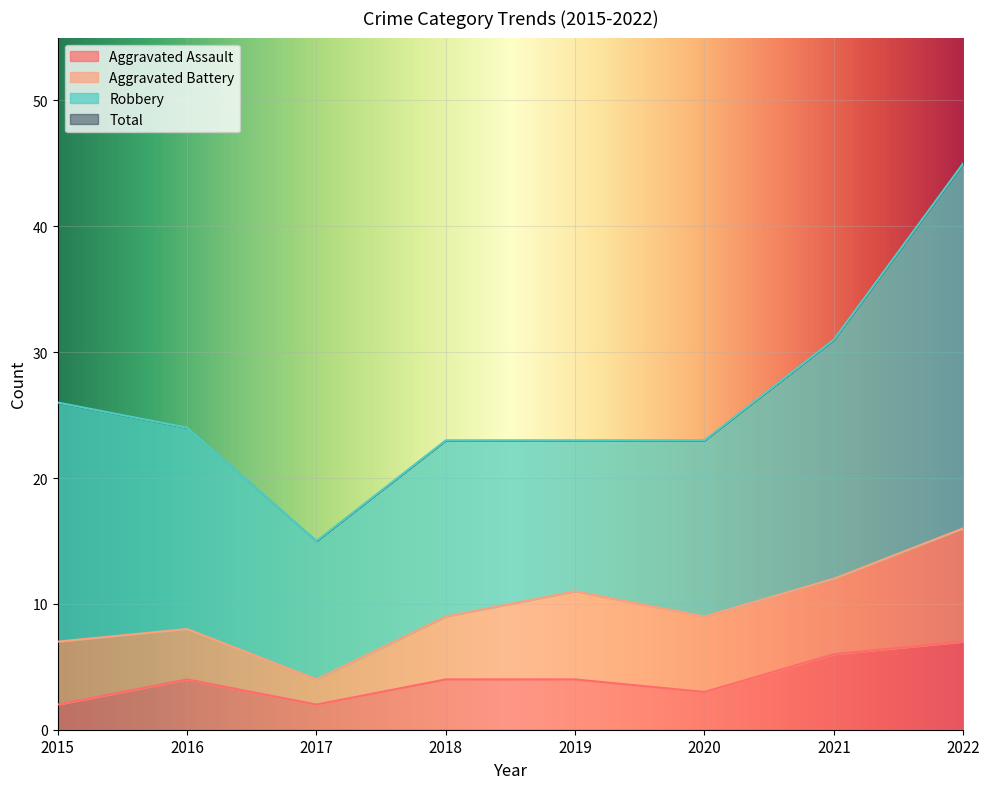

Between 2016 and 2018, which series saw the biggest shift?

Total